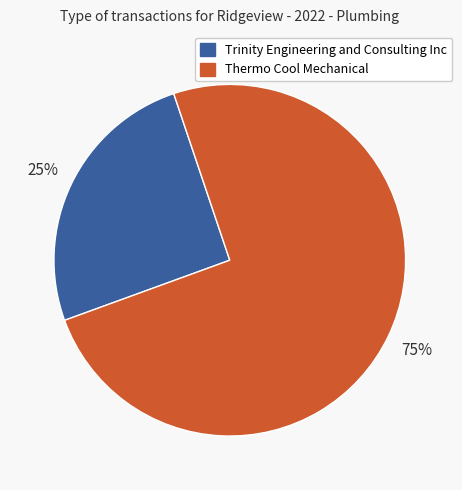

To the nearest percent, what is the average slice percentage?

50%